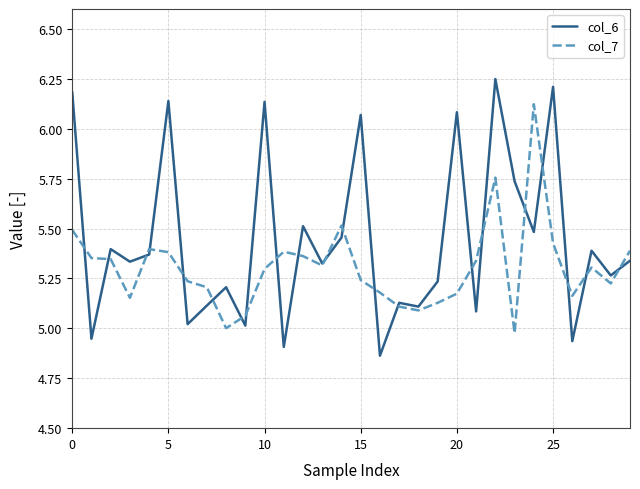

Rank the series by their average value, from highest to lowest.

col_6, col_7